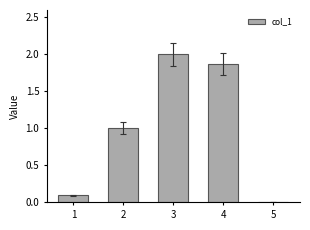

Are the bars grouped side by side (vs. stacked)?

No